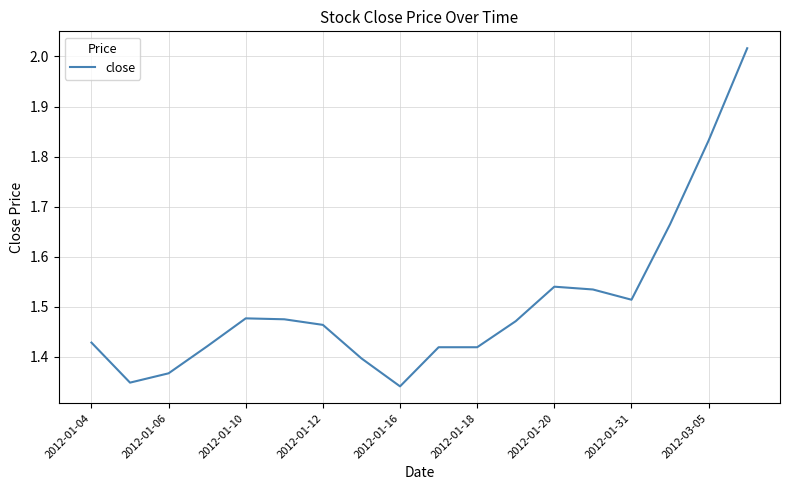

How many categories are shown in the chart?

18